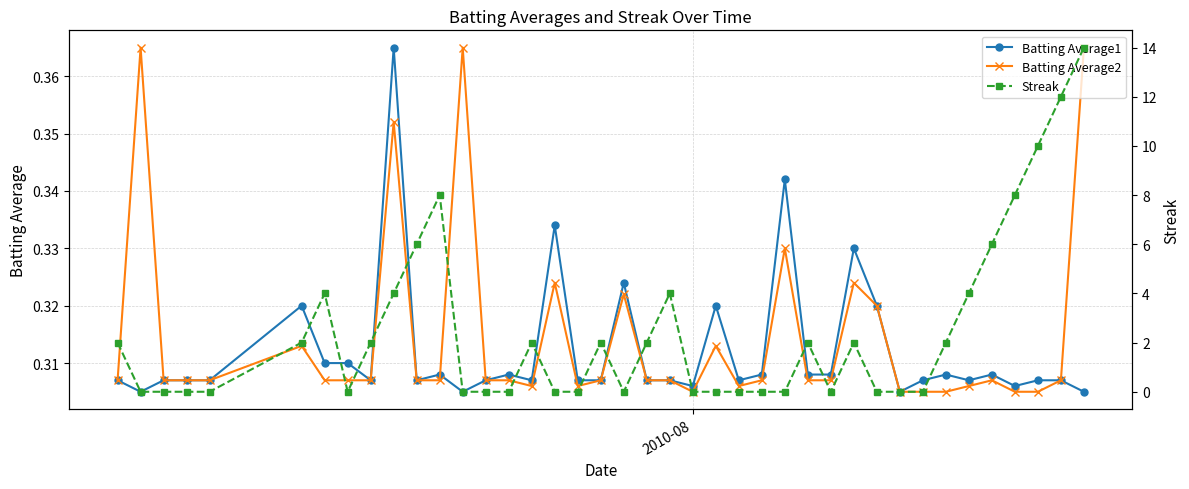

True or false: Batting Average2 has more than 2 points higher than both neighbors.

True